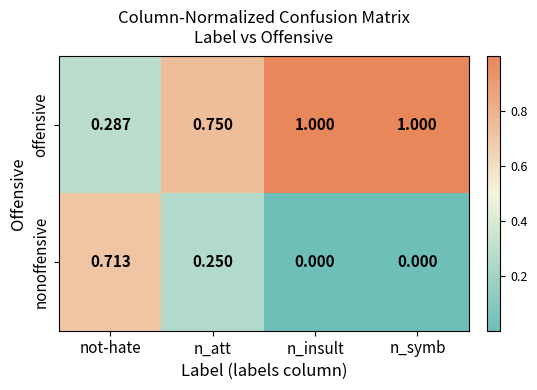

Rank the series at not-hate from lowest to highest value.

offensive, nonoffensive